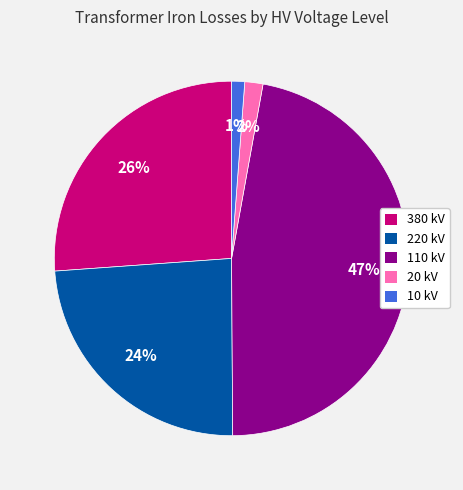

Is there any slice that represents more than half of the pie?

No